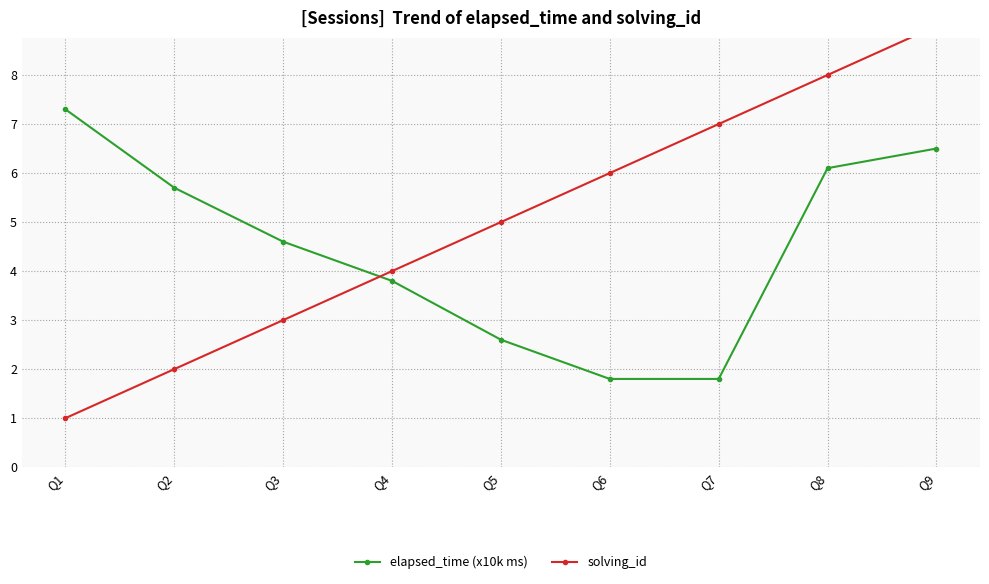

Which series changed the most between Q4 and Q8?

solving_id